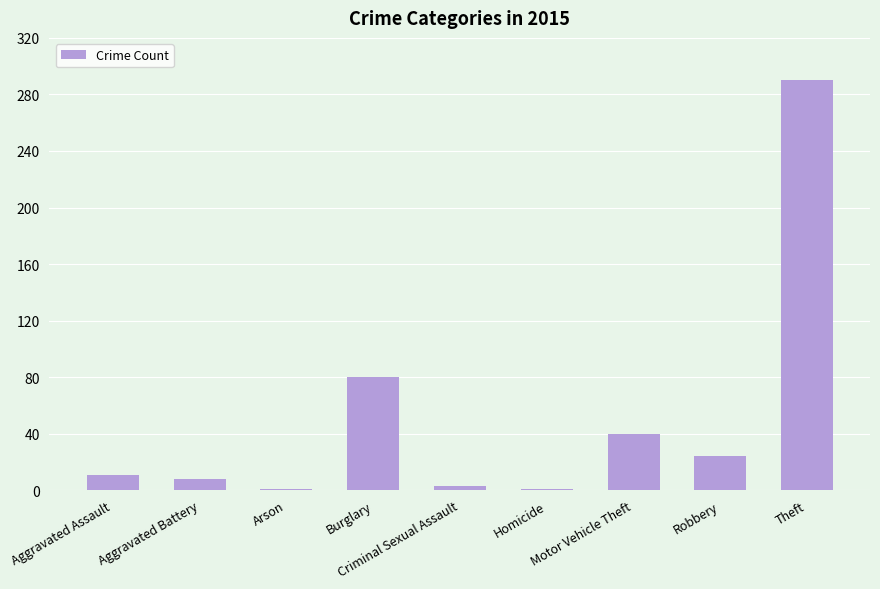

What position from the right is Burglary?

6